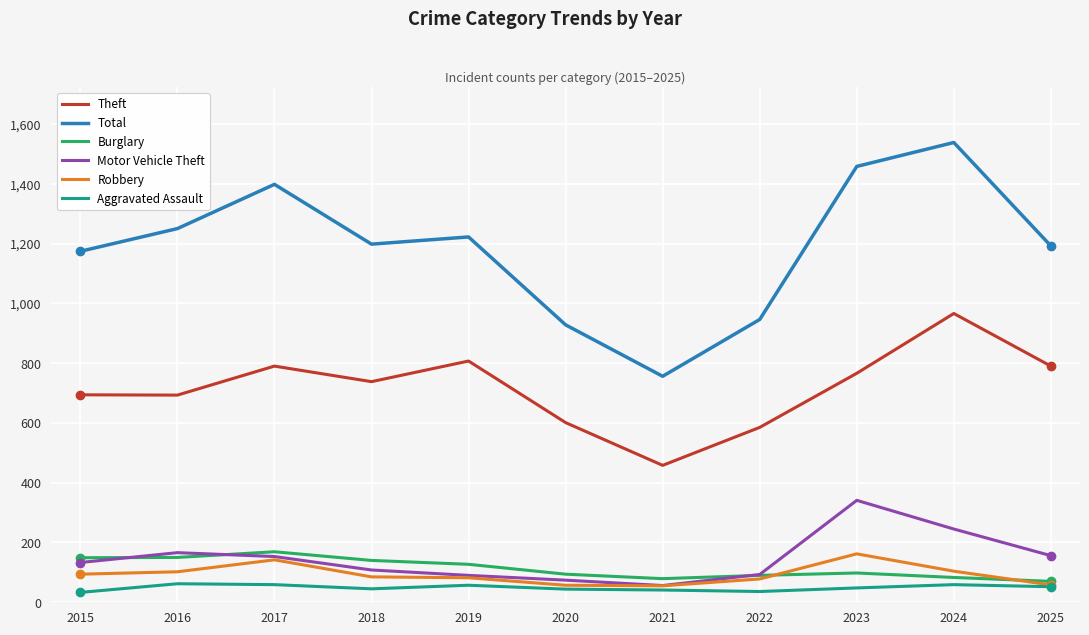

What is the difference between the highest and lowest values at 2018?

1153